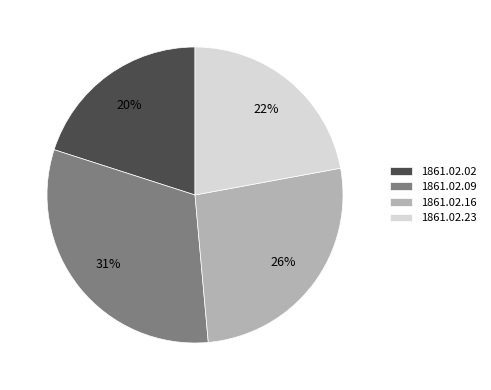

How many slices are in this pie chart?

4